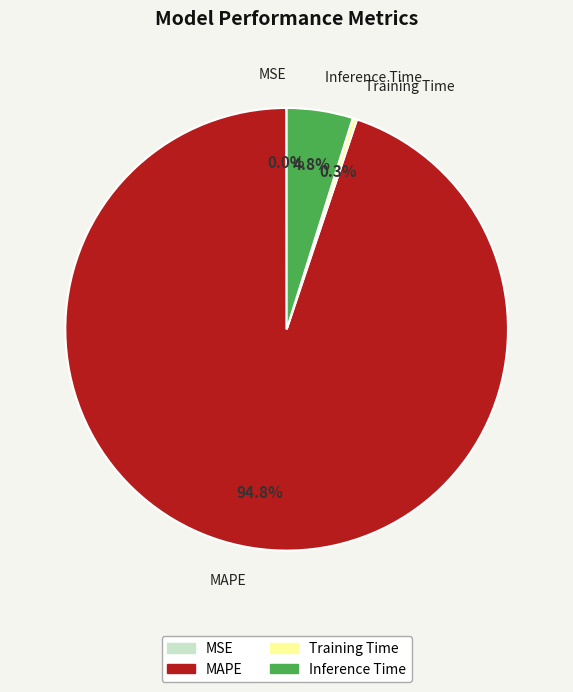

The MAPE slice represents 95% of the pie. True or false?

True